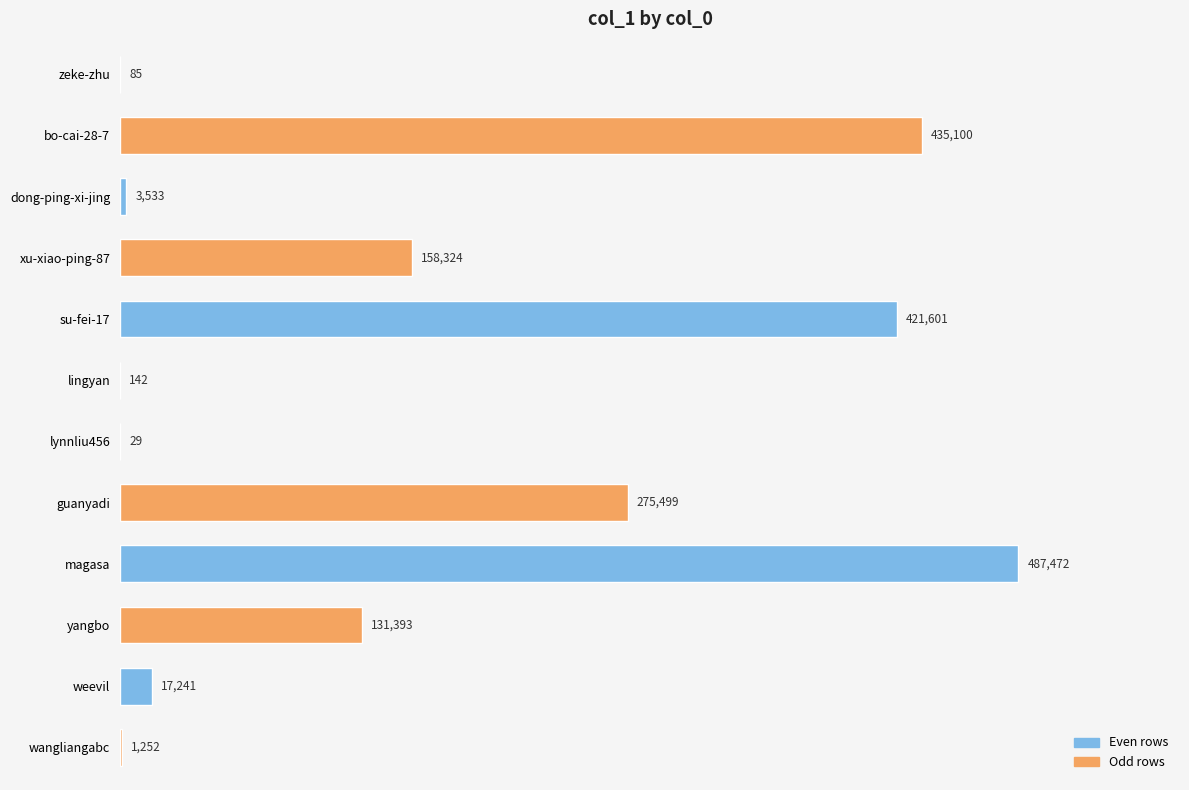

Read the value at dong-ping-xi-jing.

3533